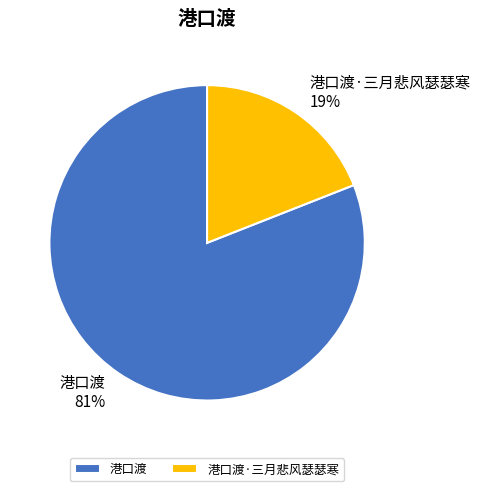

Which slice is the smallest?

港口渡·三月悲风瑟瑟寒